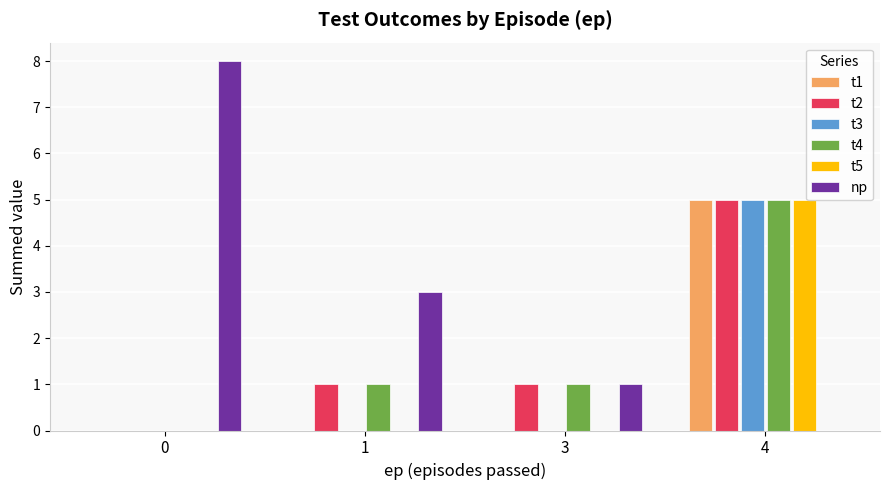

What is the sum of all t5 values?

5